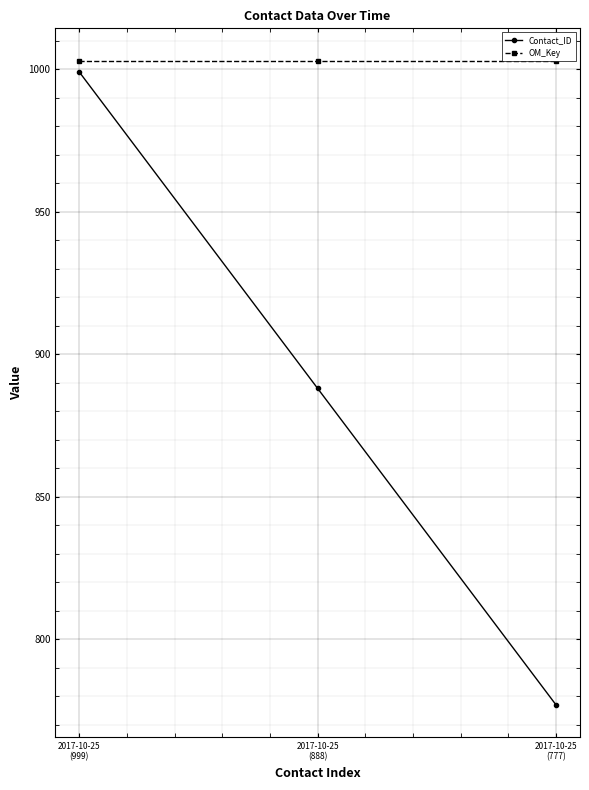

Rank the categories by Contact_ID value from lowest to highest.

2017-10-25
(777), 2017-10-25
(888), 2017-10-25
(999)